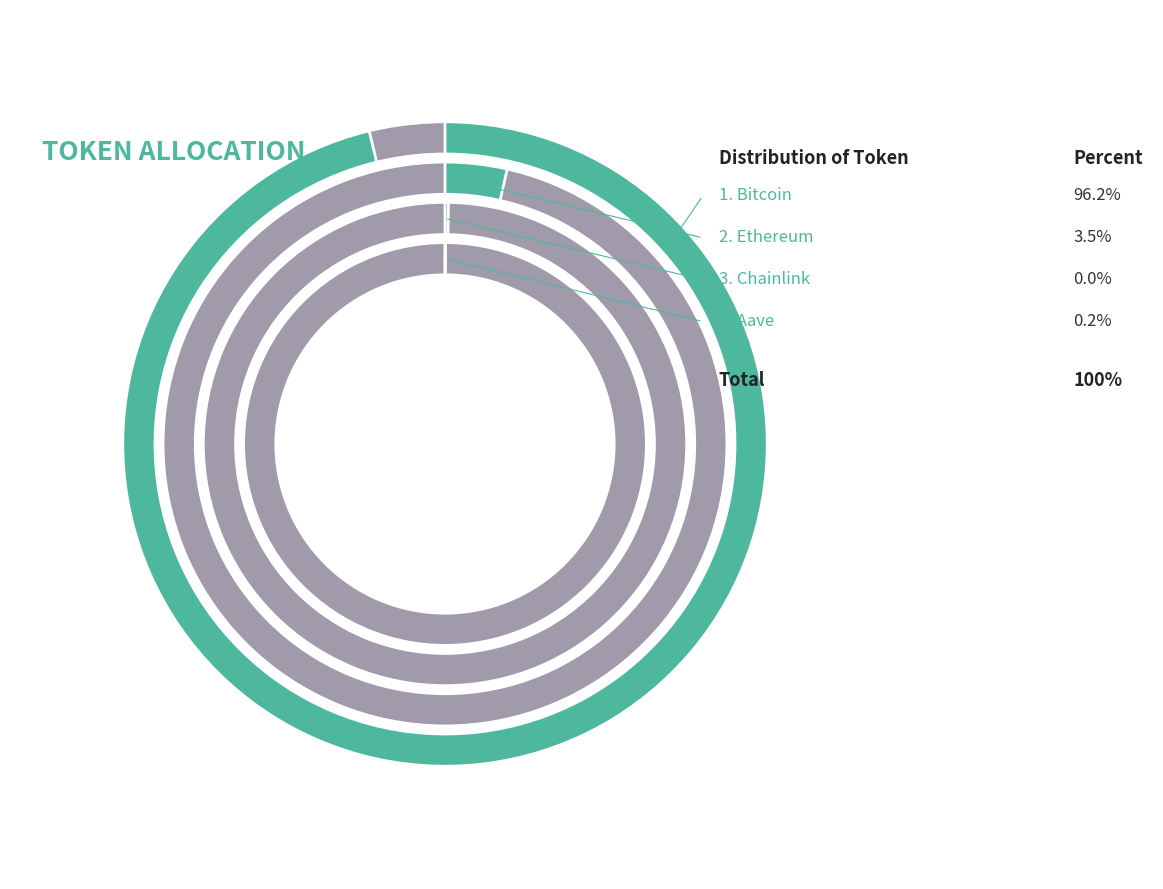

The Chainlink slice represents 0% of the pie. True or false?

True